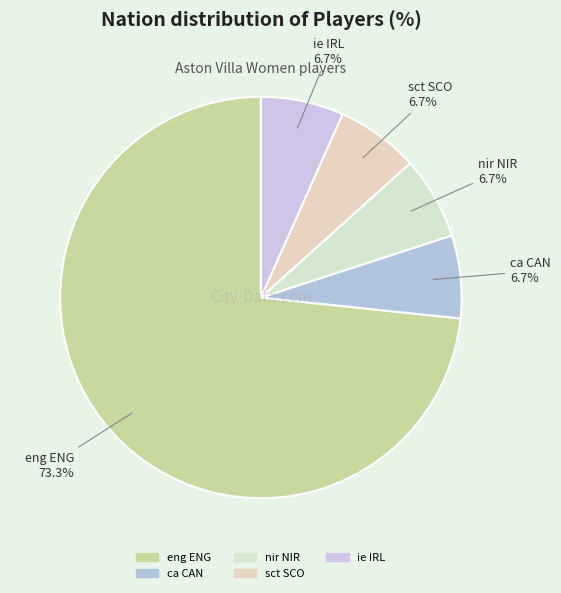

What percentage is NOT represented by ca CAN?

93.3%